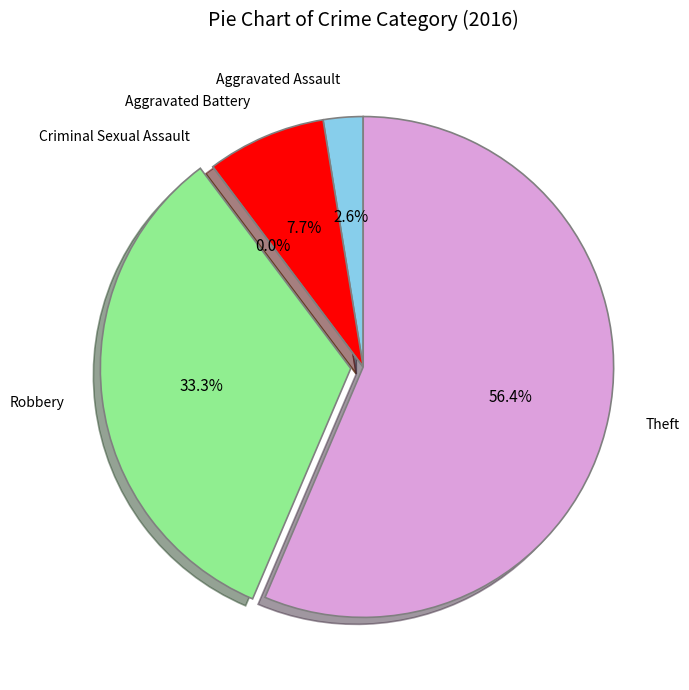

Rank the categories by value from highest to lowest.

Theft, Robbery, Aggravated Battery, Aggravated Assault, Criminal Sexual Assault